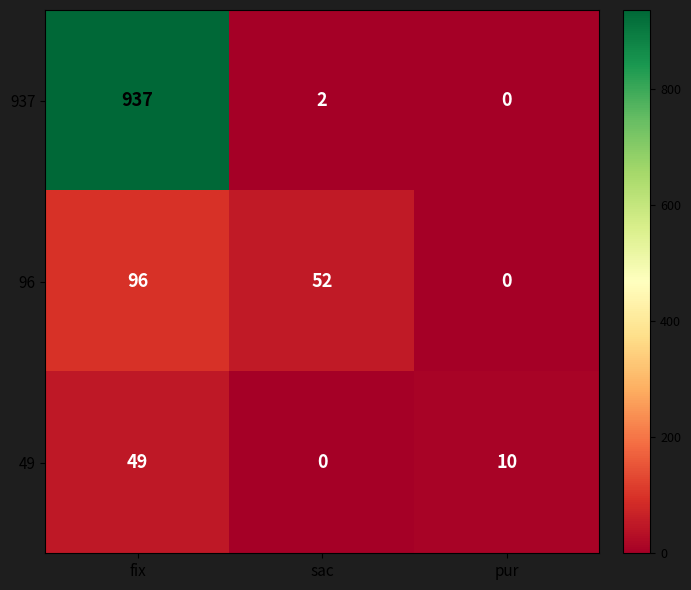

Where does the 49 series first go above 10?

fix